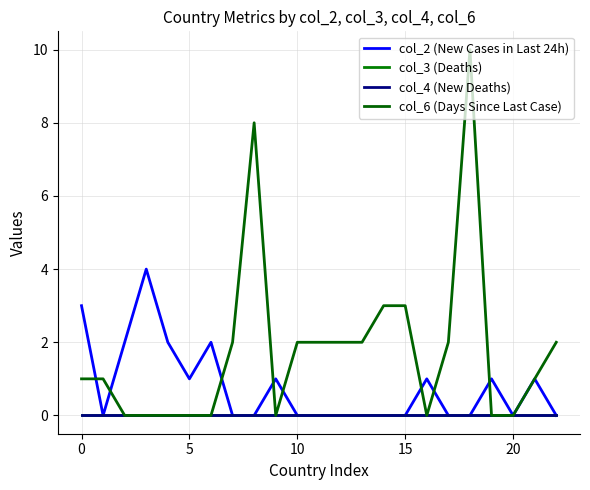

True or false: col_4 (New Deaths) and col_2 (New Cases in Last 24h) intersect in this chart.

False